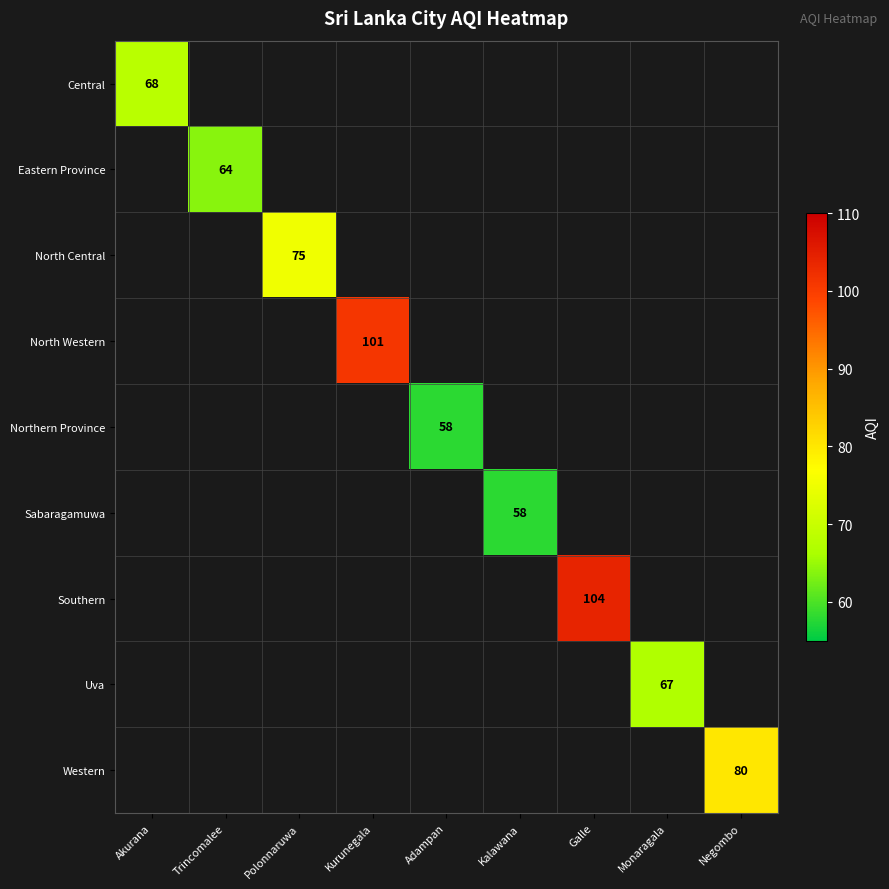

The North Western series shows 101 at Kurunegala. True or false?

True